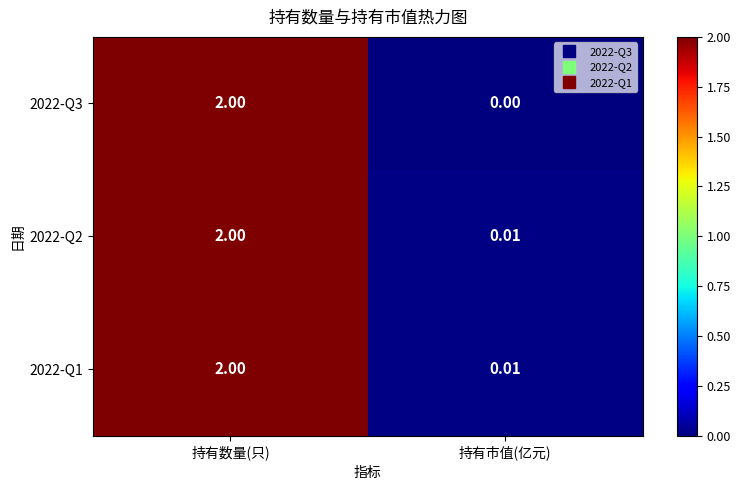

What is the total value across all series at 持有数量(只)?

6.0